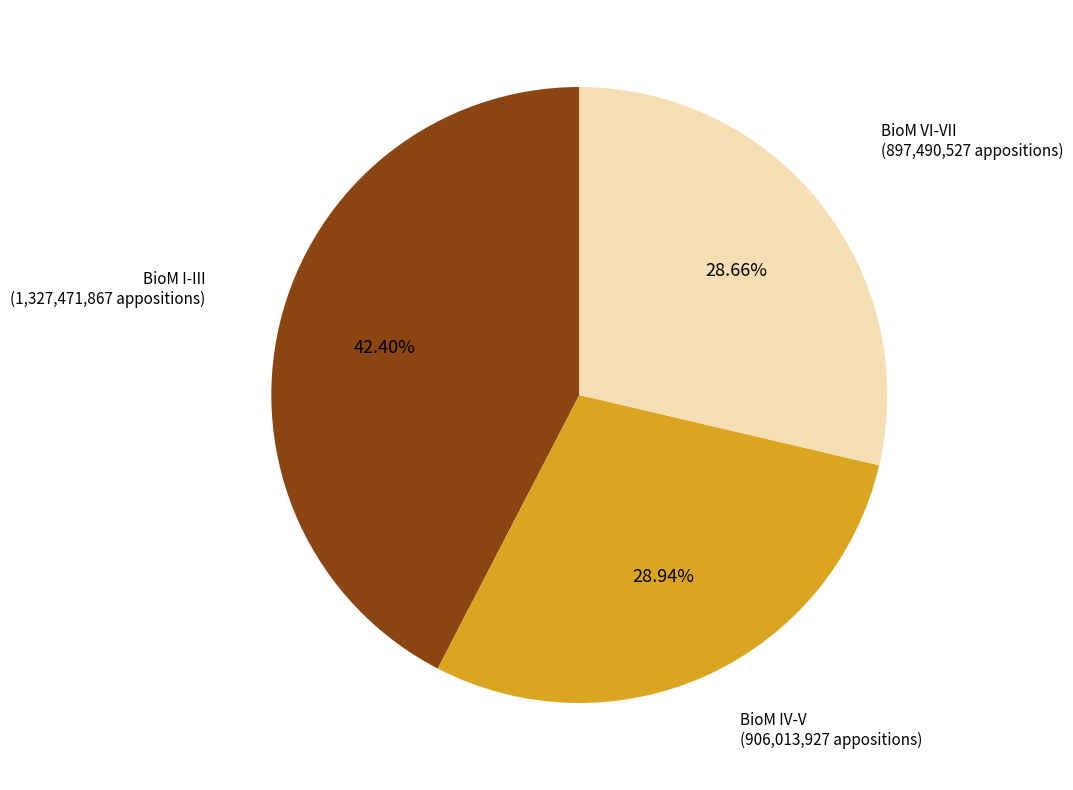

Does any single category account for the majority?

No